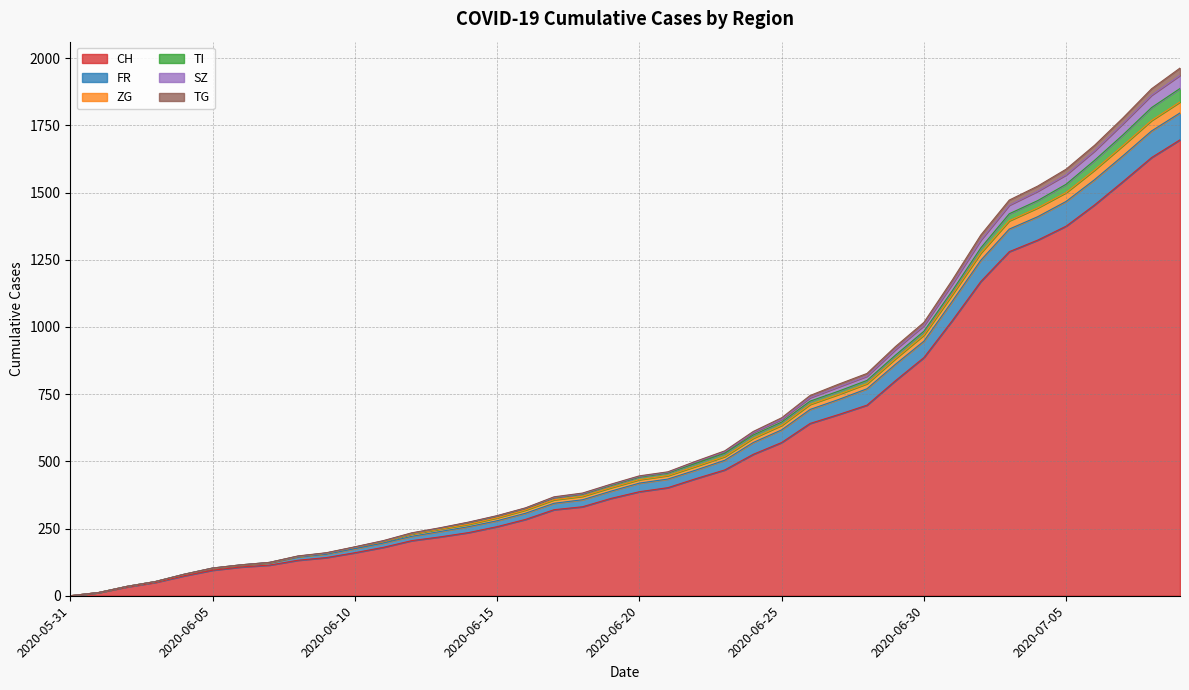

True or false: CH and FR cross at least once.

False